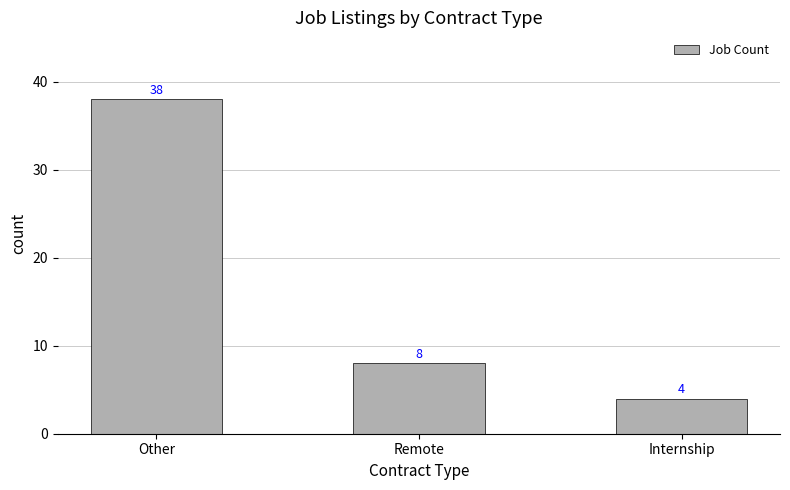

Reading left to right, list all the values displayed in this chart.

Other=38	Remote=8	Internship=4